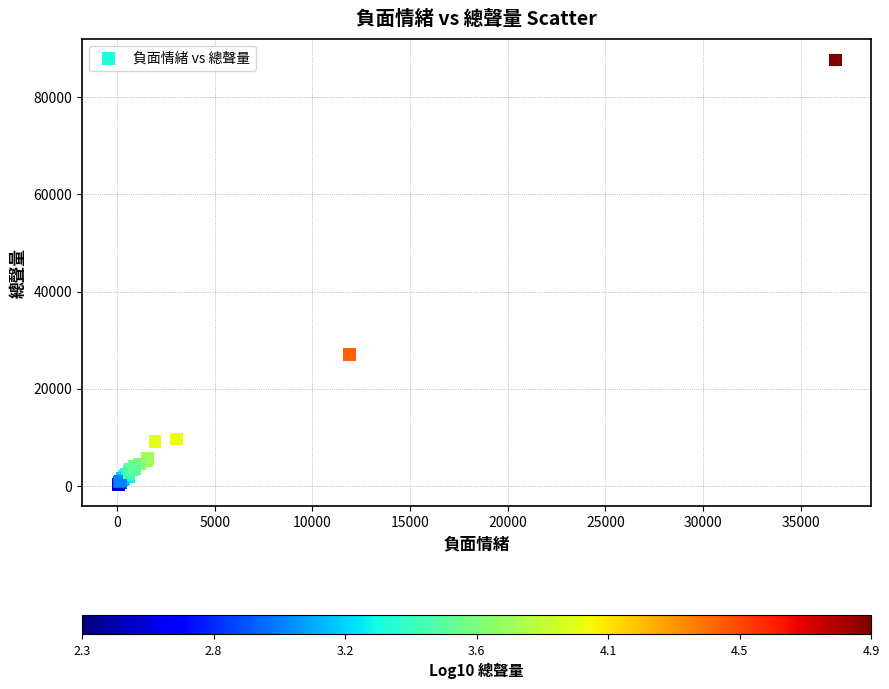

What Y value in the scatter plot is closest to 43949?

27013